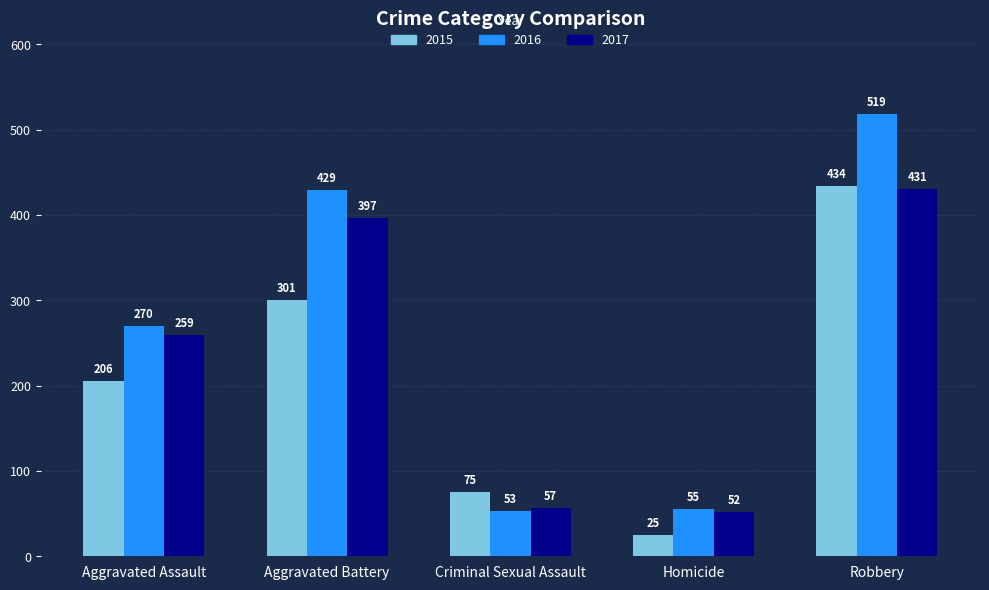

Where is 2016 nearest to the value 286?

Aggravated Assault